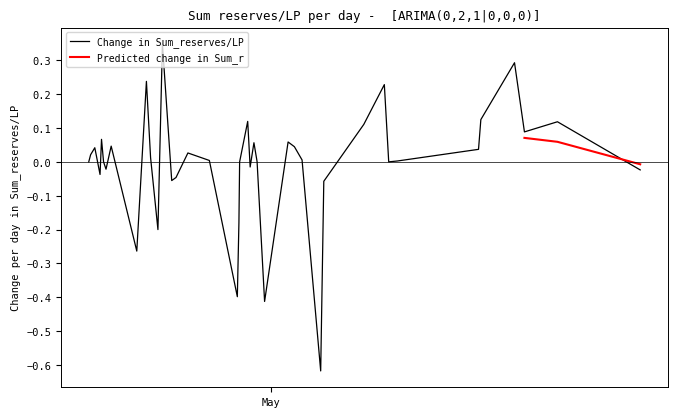

What is the ratio of the value at 17 to the value at 26?

1.0